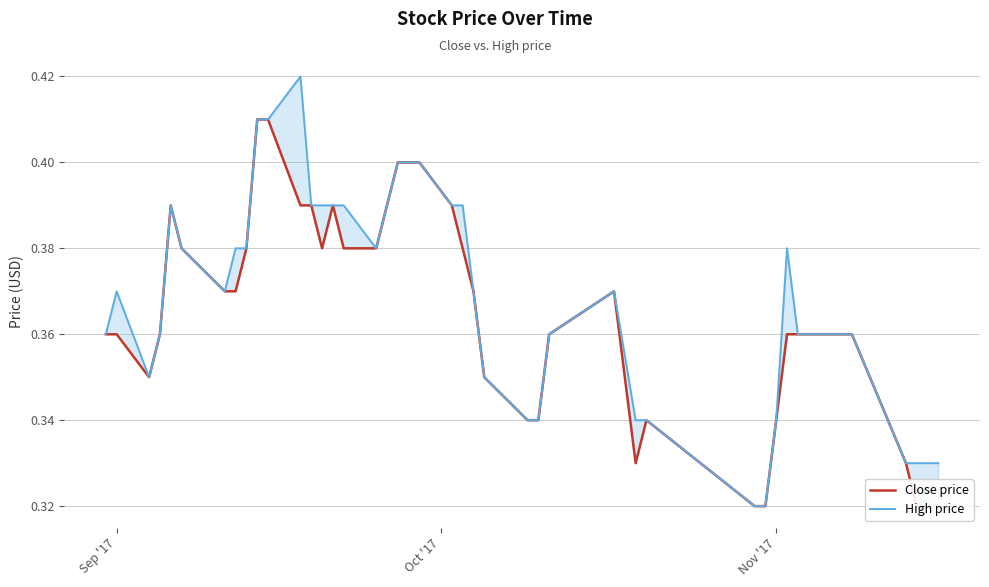

Is the value of High price at 16 greater than the value of Close price at 17?

No